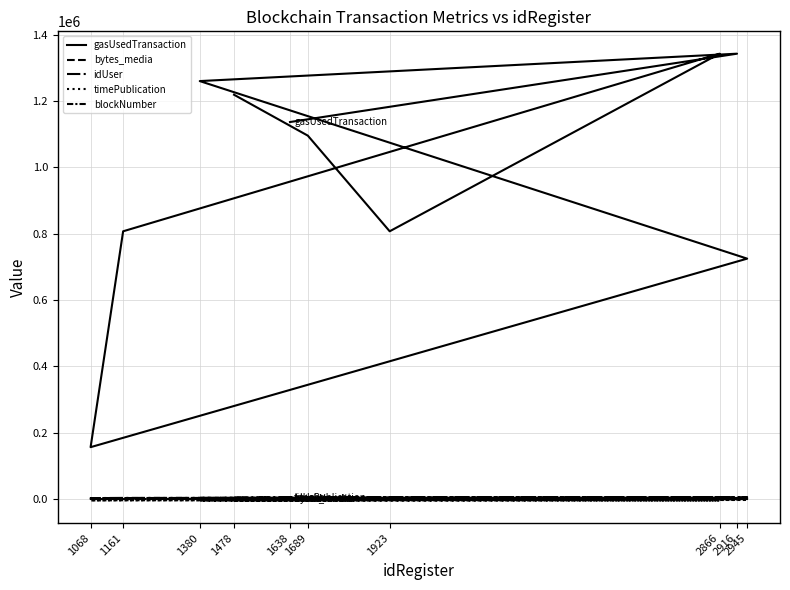

Rank the series by their maximum value, from lowest to highest.

blockNumber, bytes_media, timePublication, idUser, gasUsedTransaction